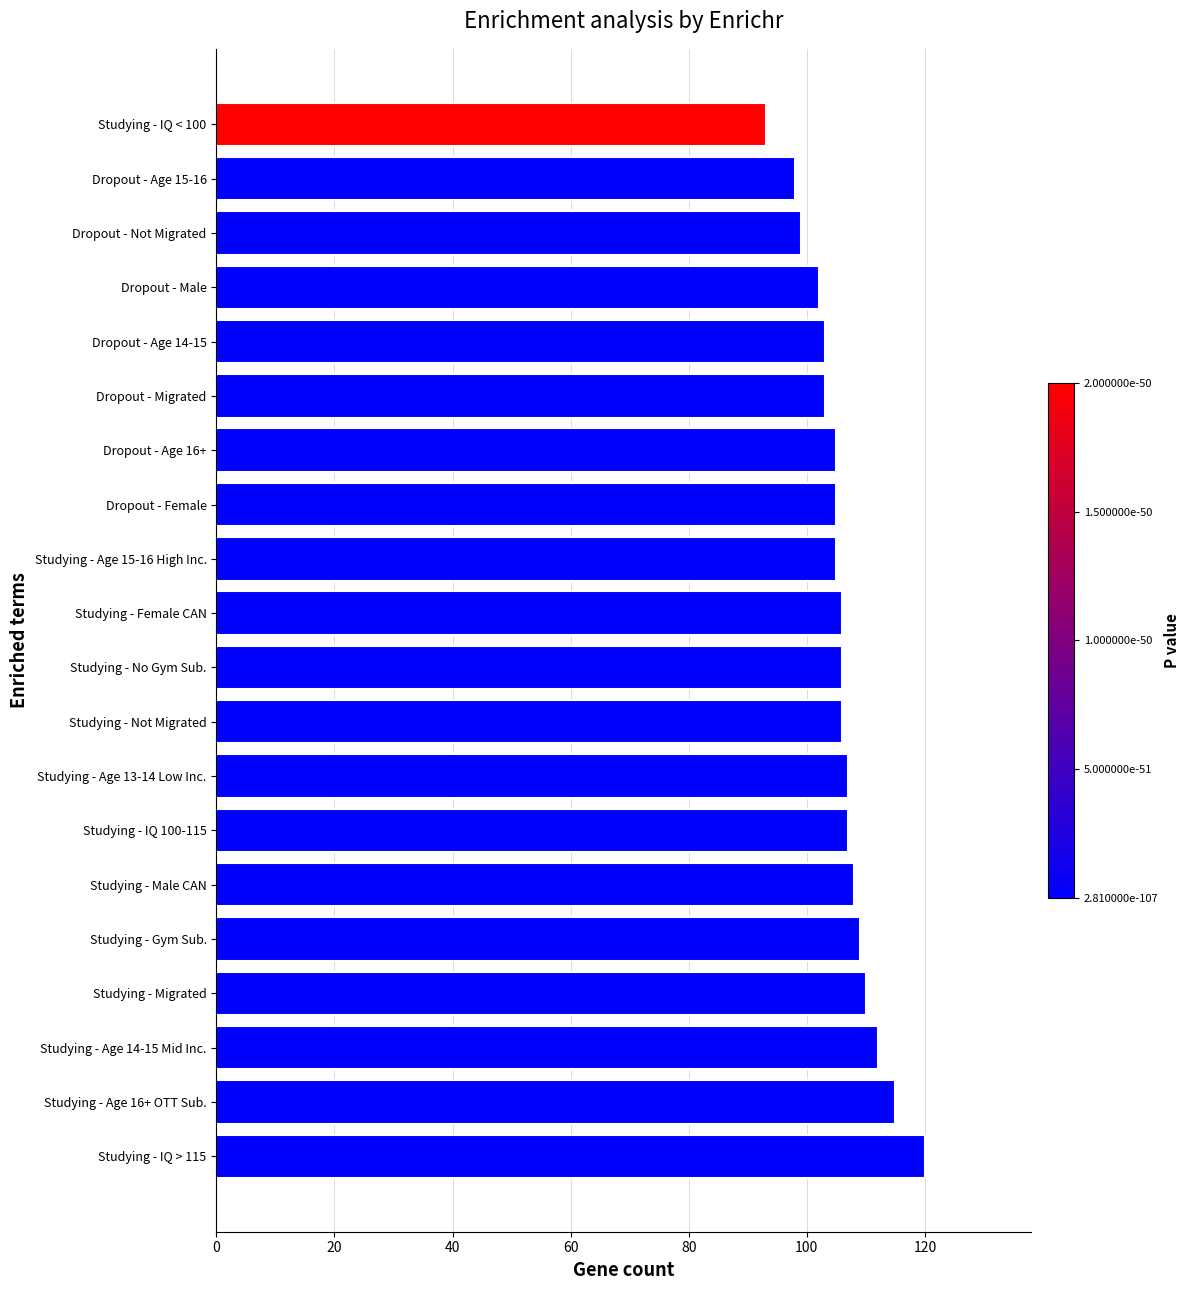

Which label corresponds to the smallest value in the chart?

Studying - IQ < 100